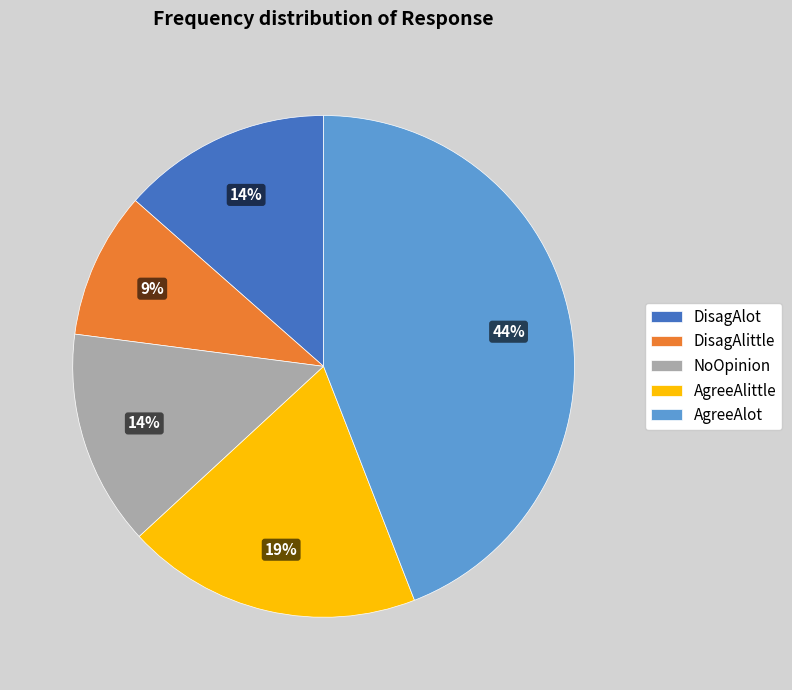

Which slice is the smallest?

DisagAlittle